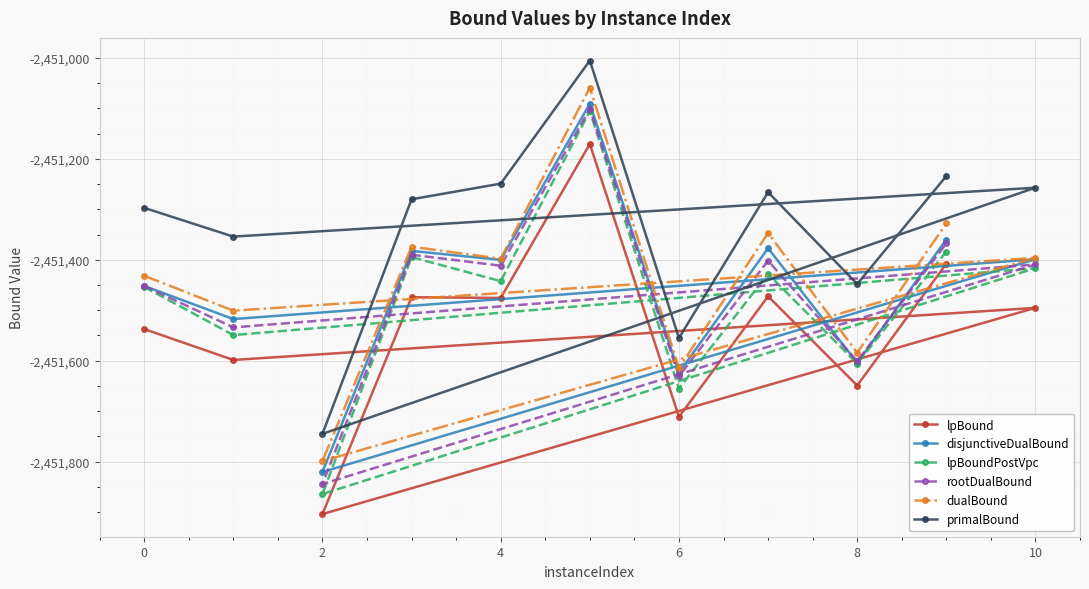

What is the sum of all lpBoundPostVpc values?

-26966298.5